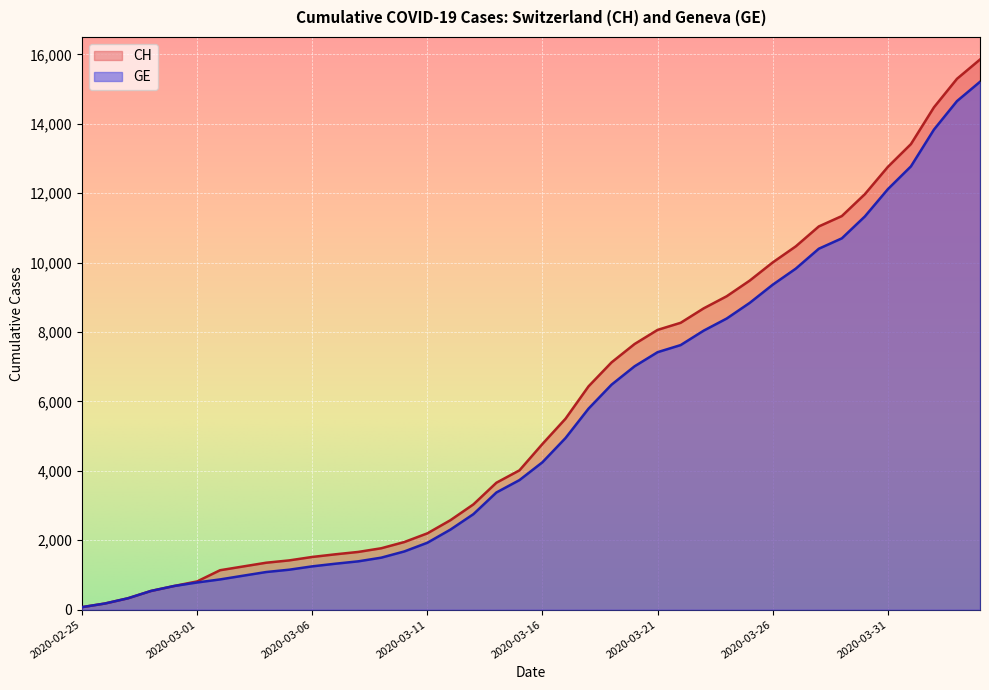

How many distinct data groups are displayed?

2